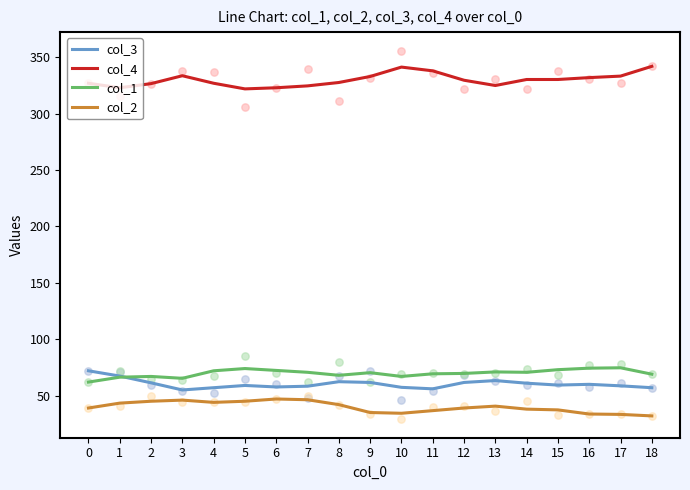

What are all the series names shown in the legend?

col_3, col_4, col_1, col_2